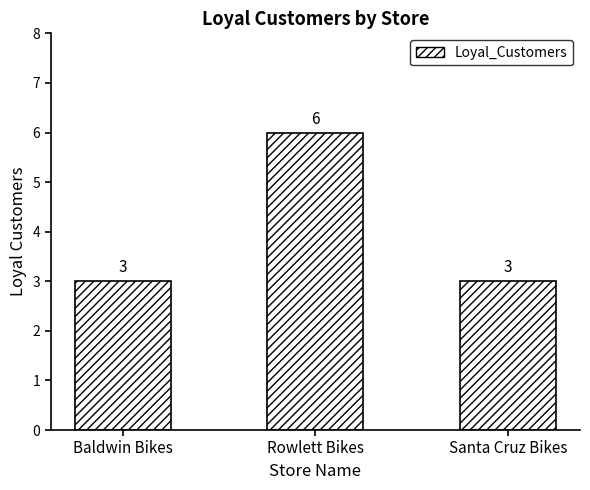

What is the sum of the values at Rowlett Bikes and Baldwin Bikes?

9